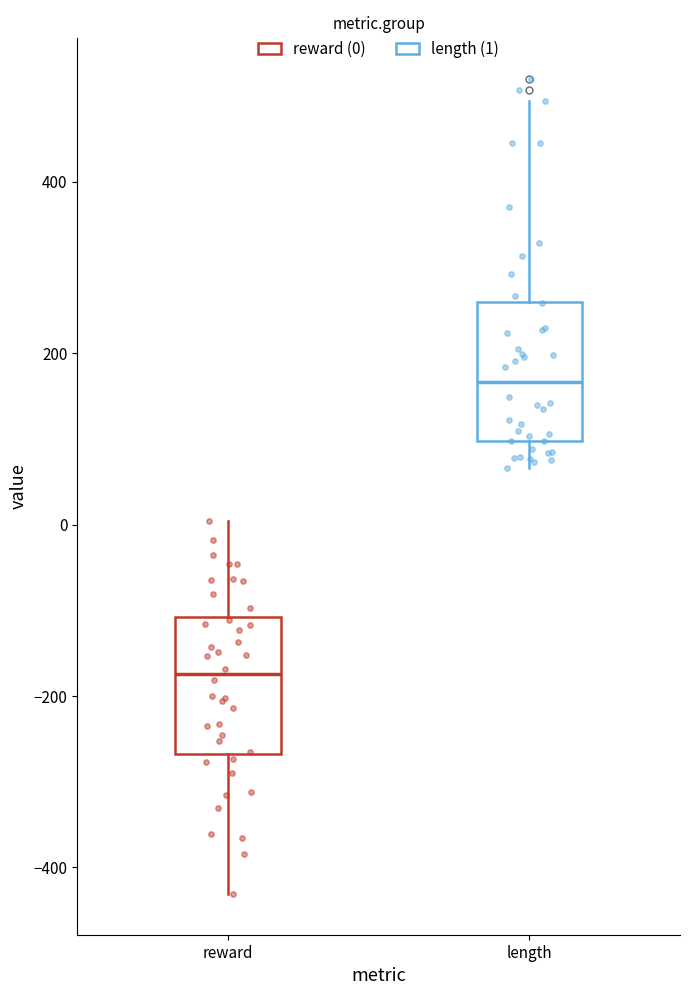

Which box has the lowest median line?

reward